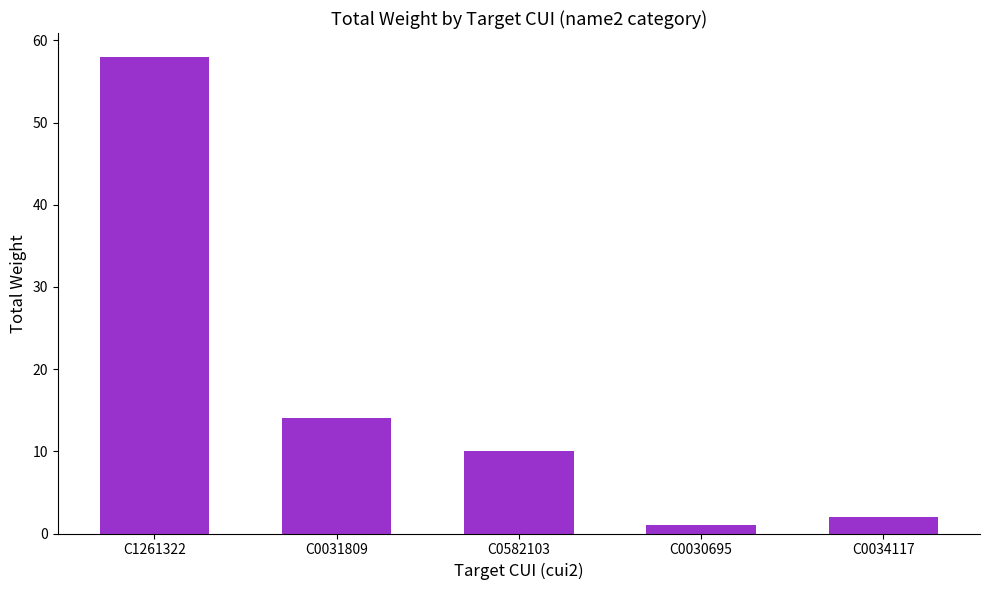

At which category does the chart reach its minimum across all series?

C0030695